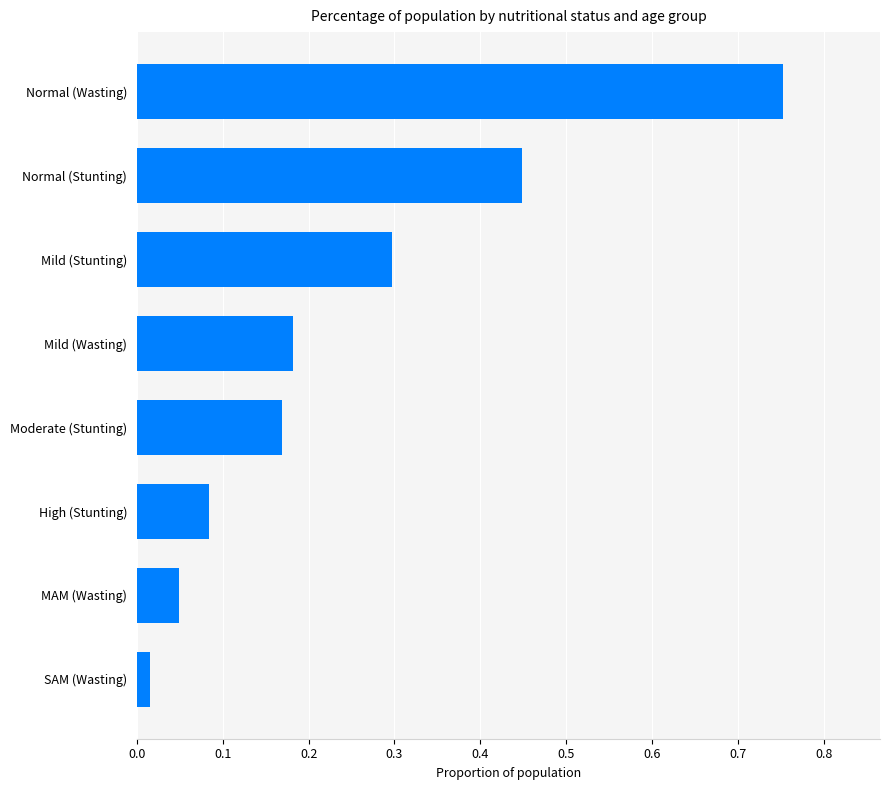

At which category does the chart reach its peak across all series?

Normal (Wasting)